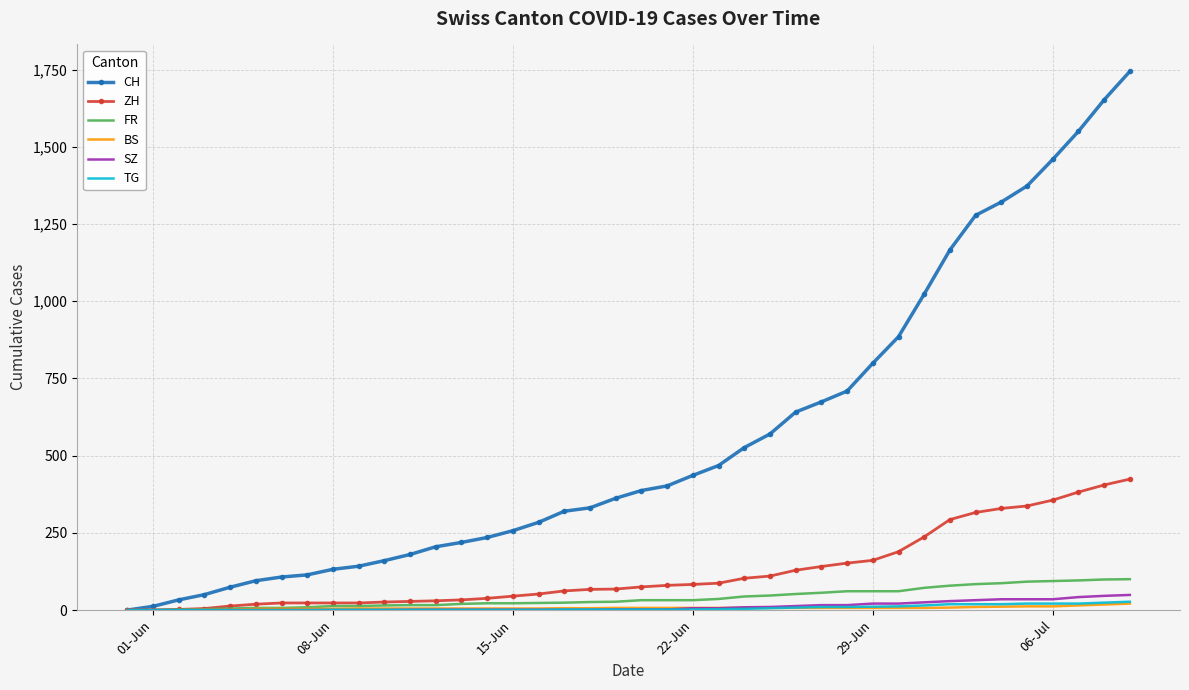

Which series has the largest total across all categories?

CH